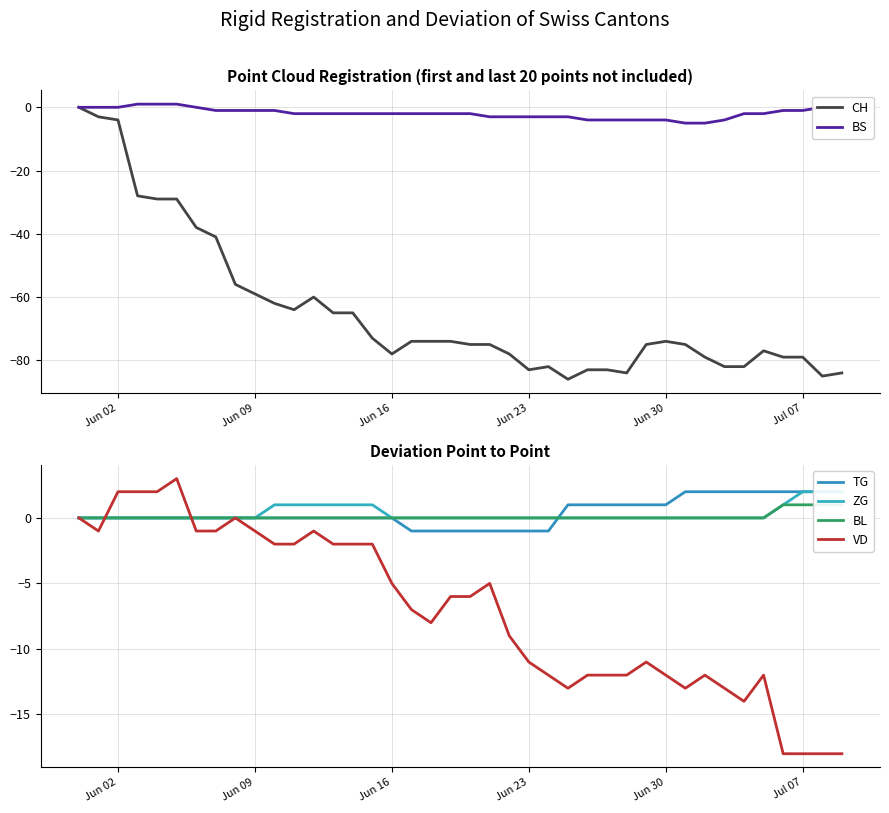

What are all the series names shown in the legend?

CH, BS, TG, ZG, BL, VD